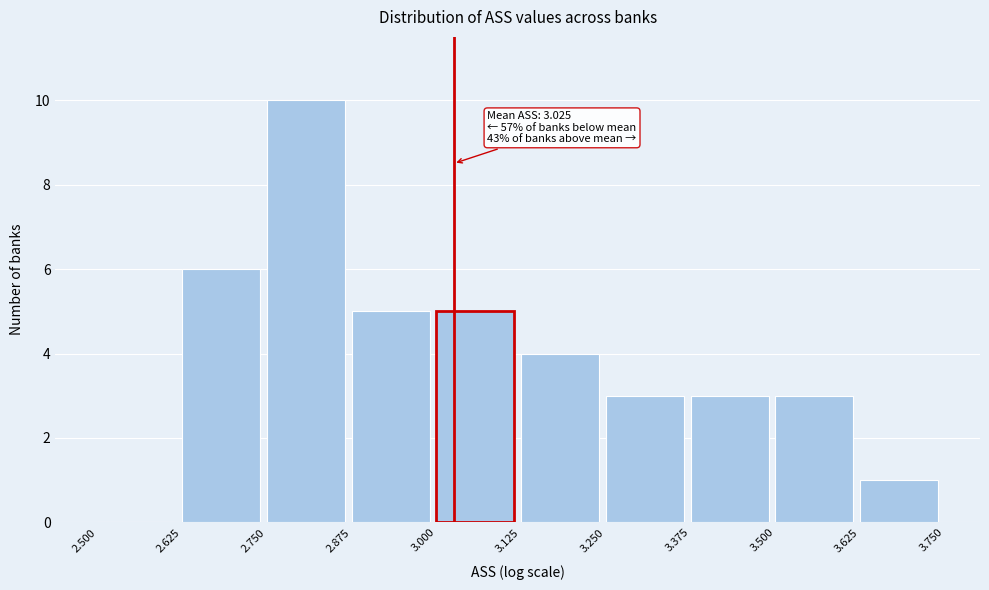

Which range on the x-axis has the tallest bar?

2.750 to 2.875